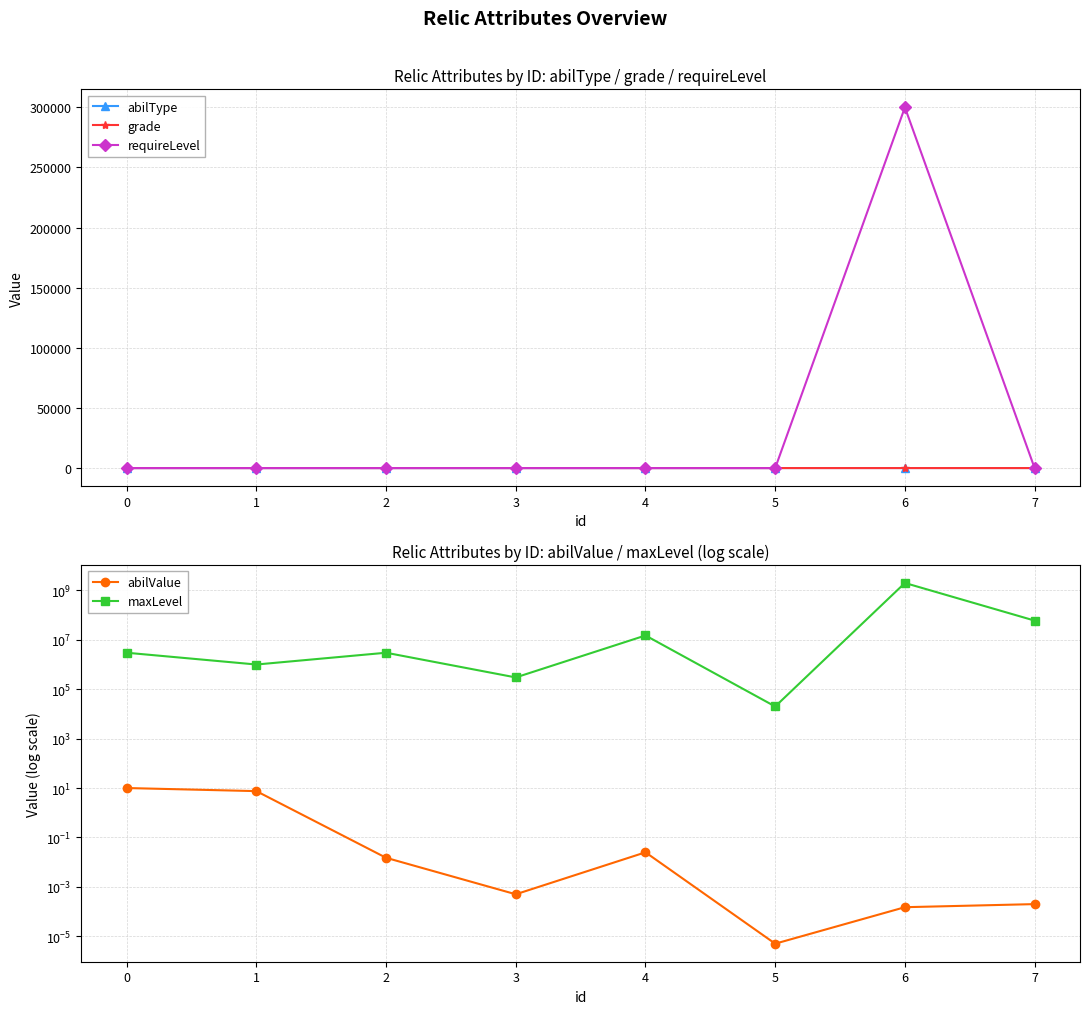

What is the highest value of the maxLevel series?

2000000000.0